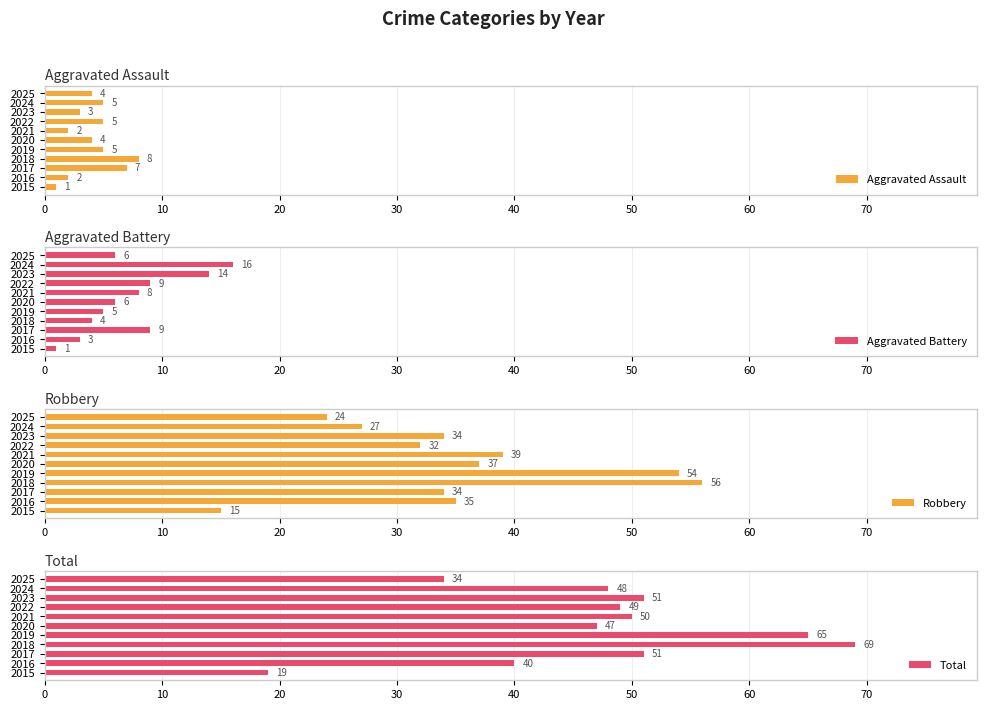

What is the average value of the Aggravated Assault series?

4